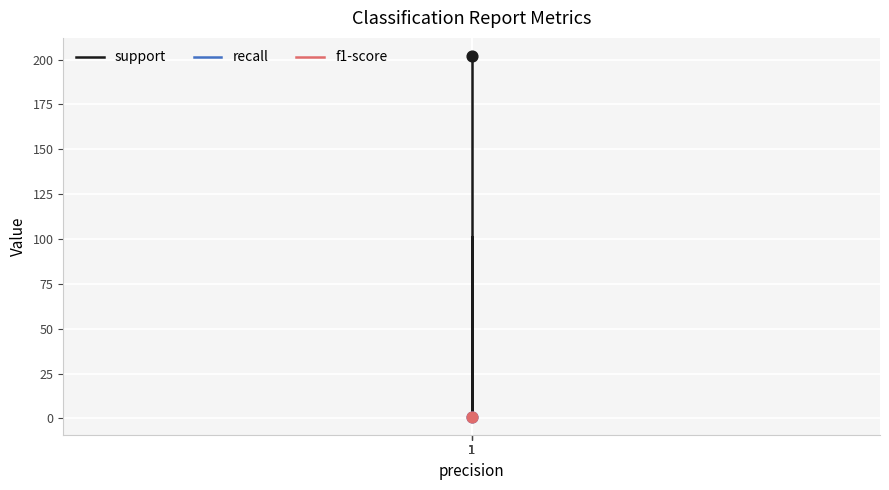

Which series reaches the minimum Y coordinate?

support